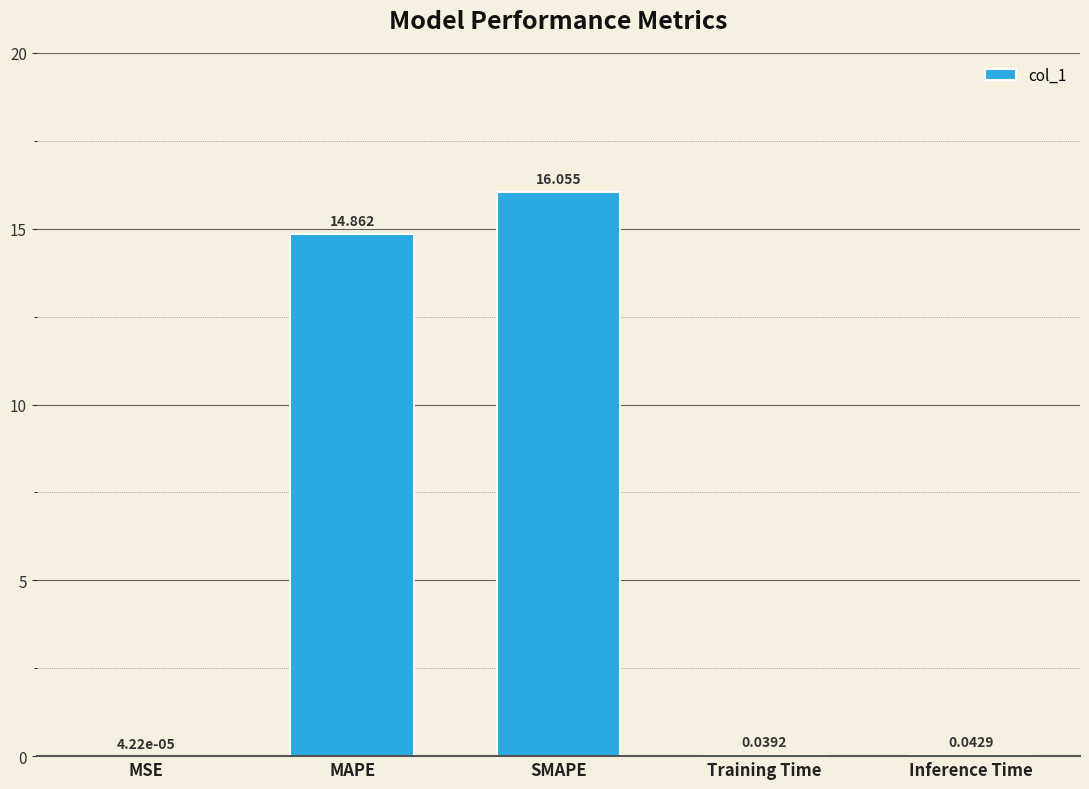

What is the difference between the values at Training Time and SMAPE?

16.0